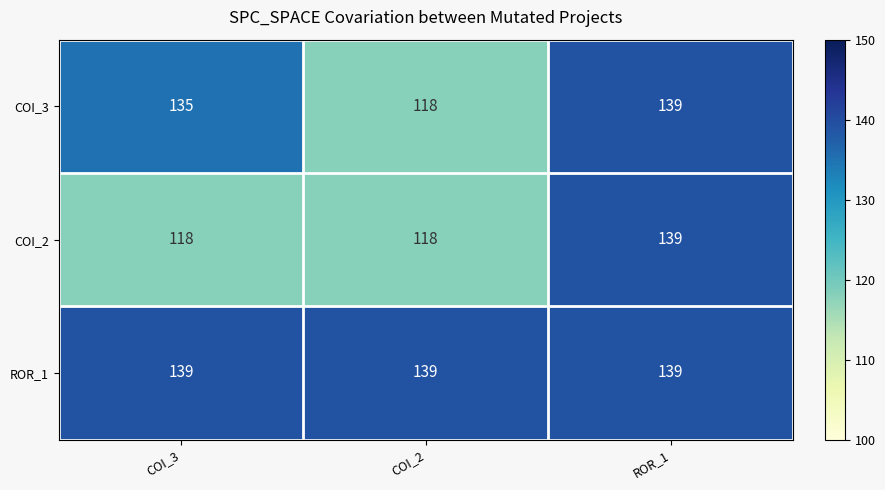

What is the total value across all series at COI_2?

375